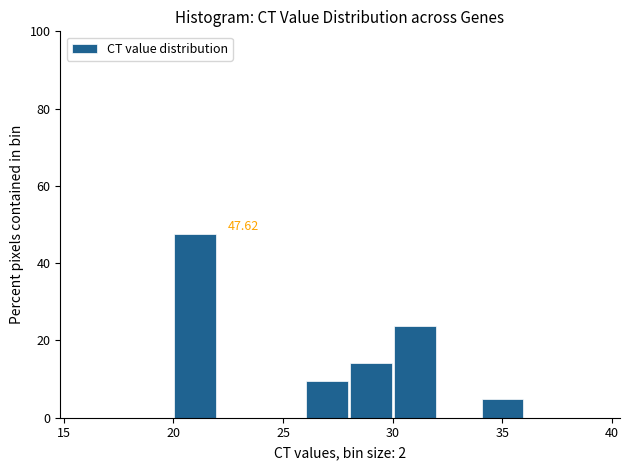

Which range on the x-axis has the tallest bar?

20 to 22